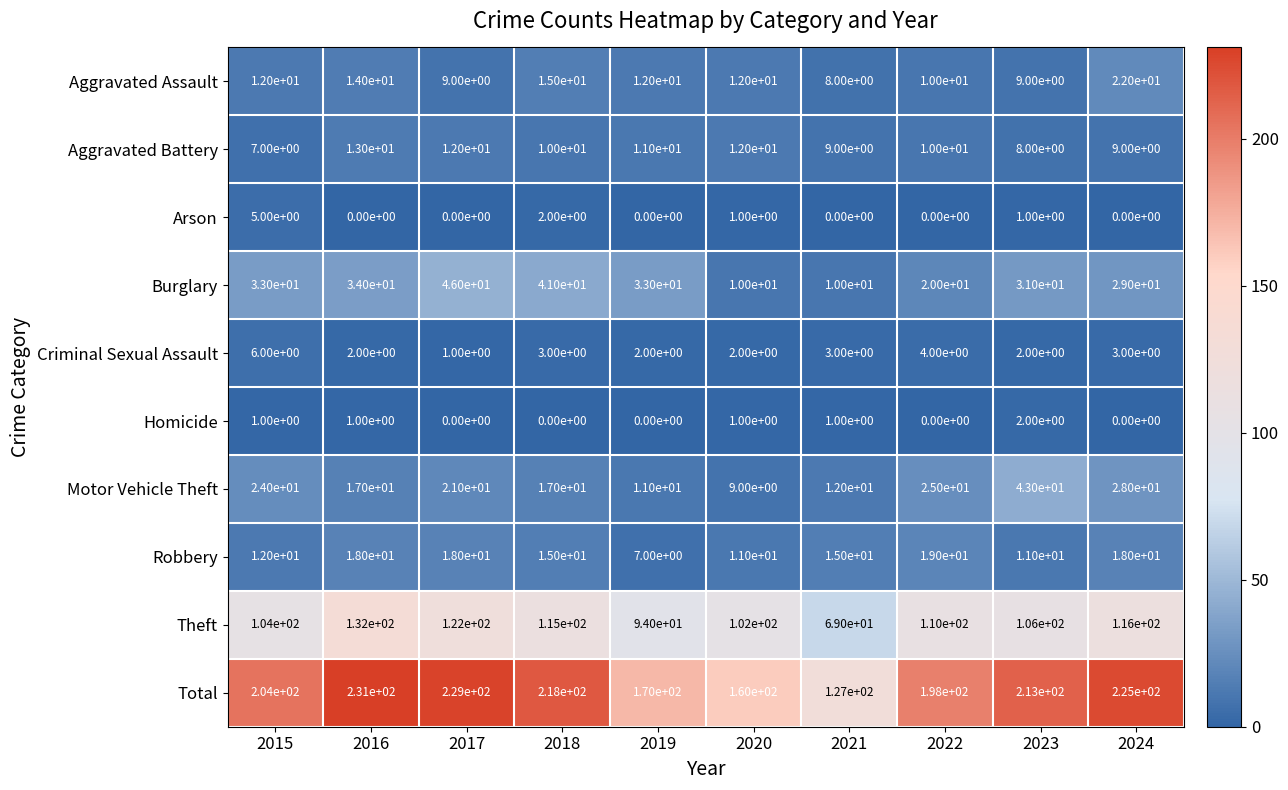

Is the value of Homicide at 2023 greater than the value of Theft at 2019?

No